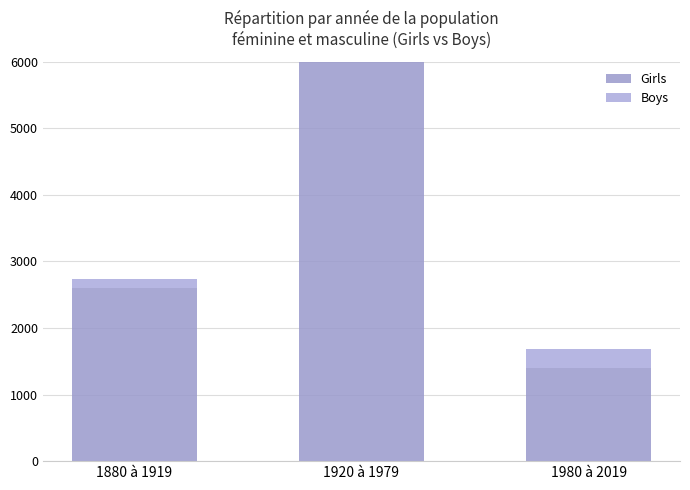

What is the difference between the maximum and second lowest values in the Girls series?

16415